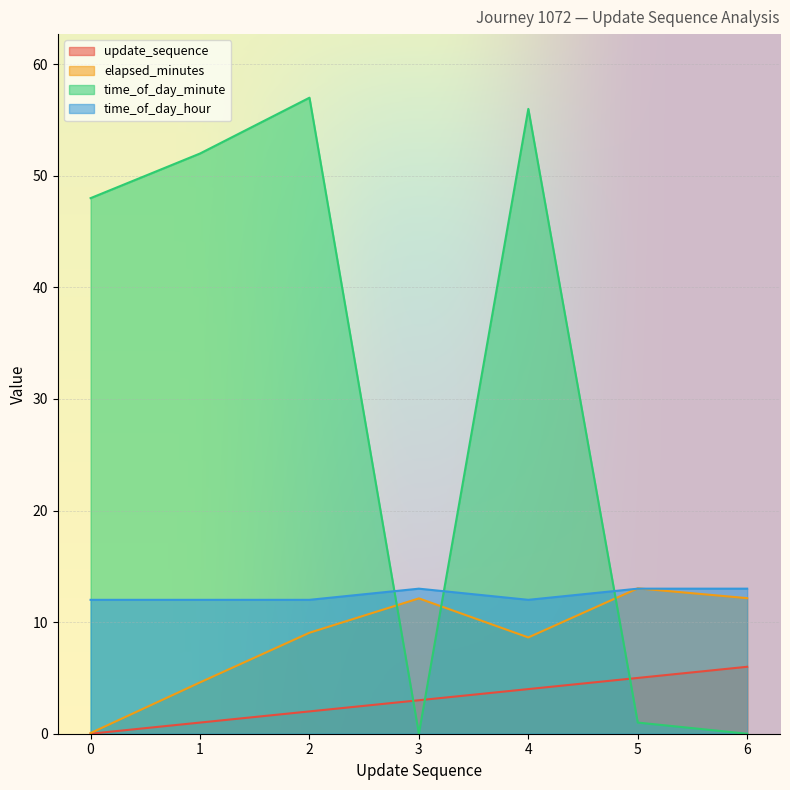

What is the highest value of the elapsed_minutes series?

13.0